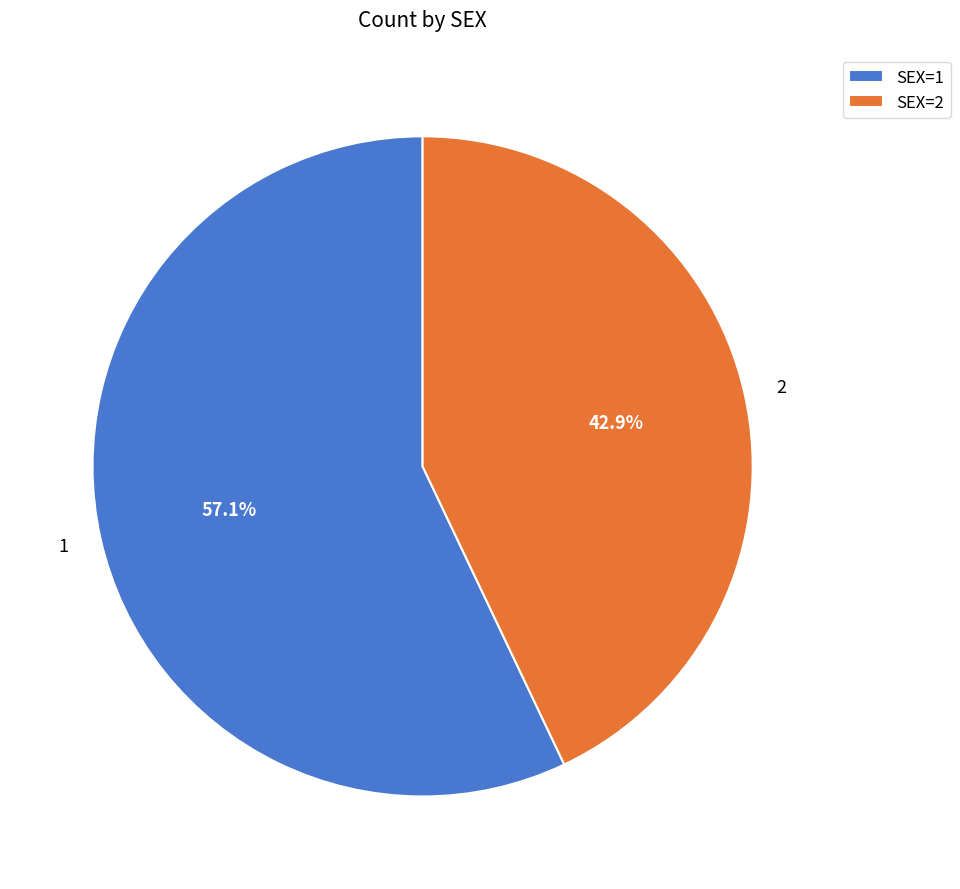

How many slices are in this pie chart?

2